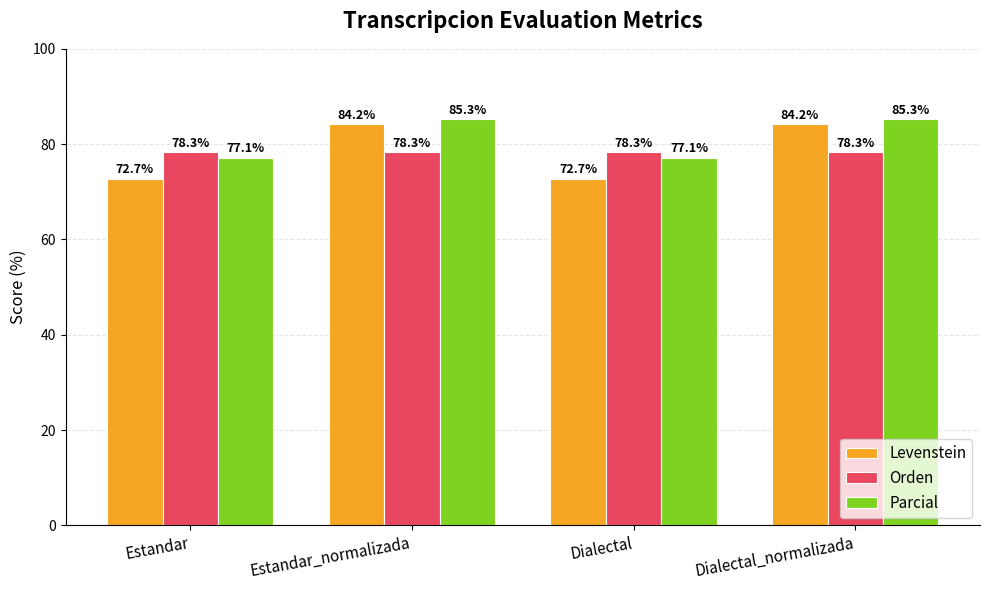

What is the difference between the maximum and minimum values in the Parcial series?

8.2